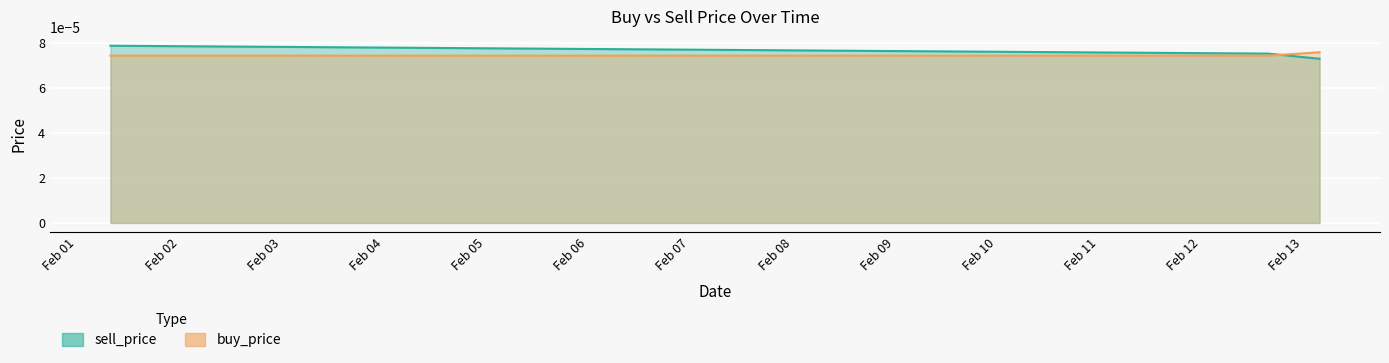

The sell_price series shows 0.0 at 2020-02-01 11:59:59. True or false?

True